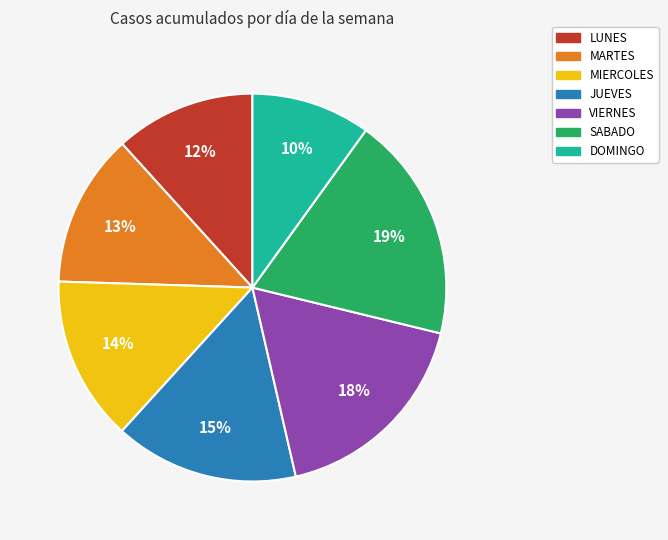

To the nearest percent, what portion does MARTES represent?

13%